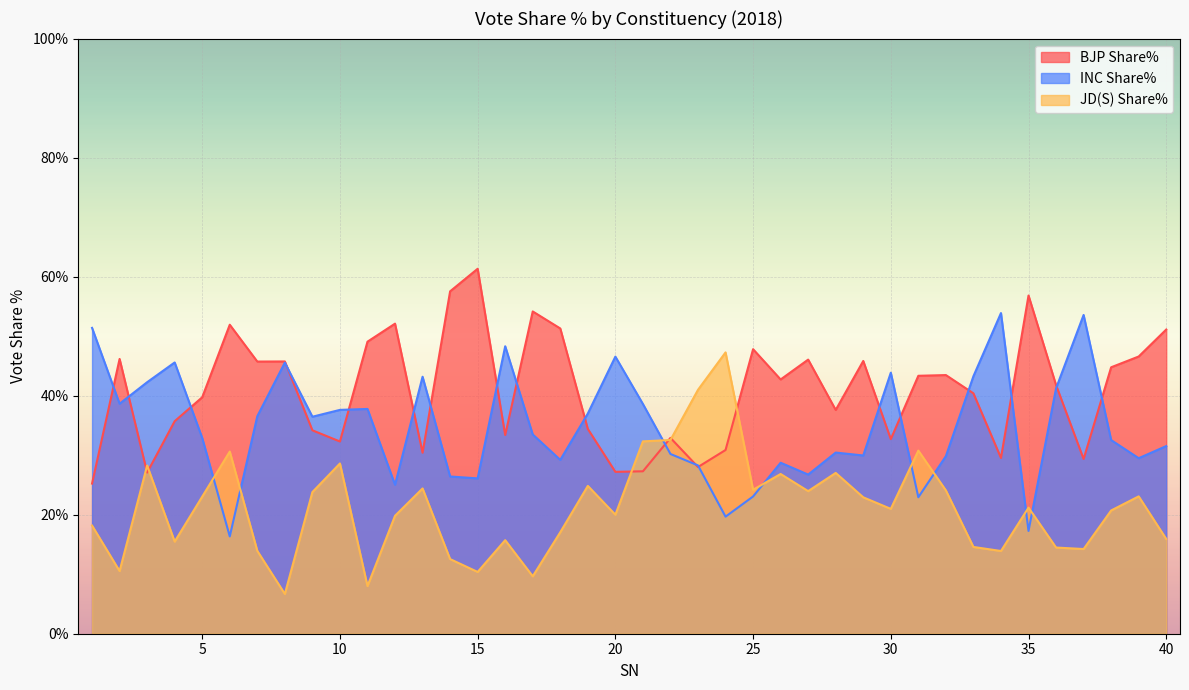

At how many categories does at least one series exceed 46?

19